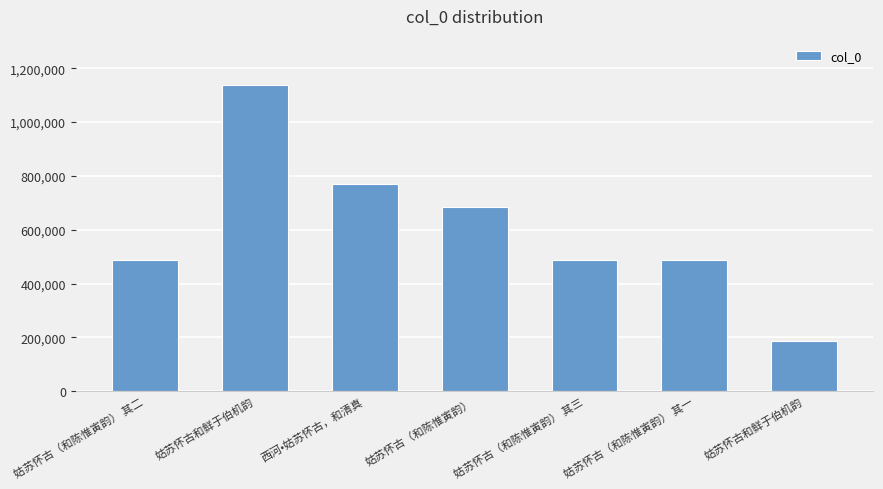

Are the bars horizontal?

No